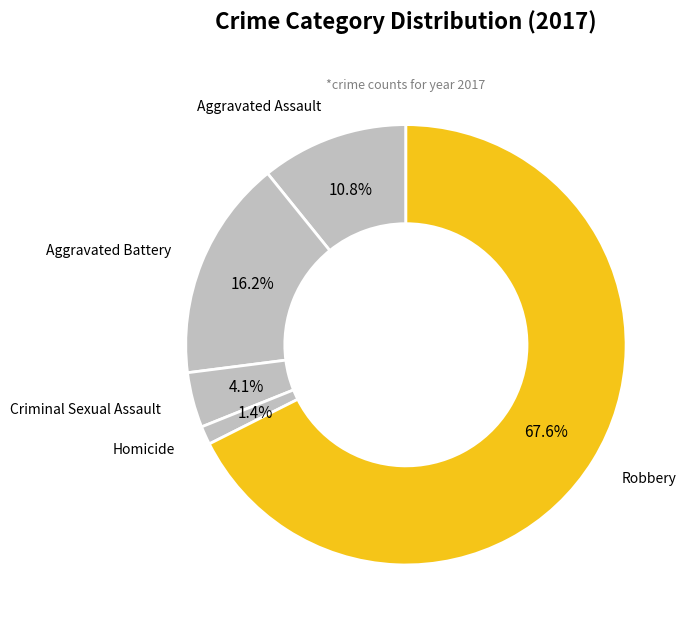

How many segments does this pie chart have?

5